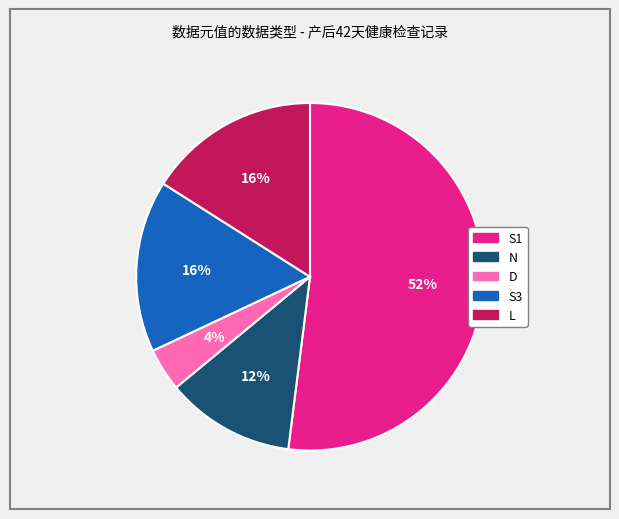

To the nearest percent, what is the average slice percentage?

20%